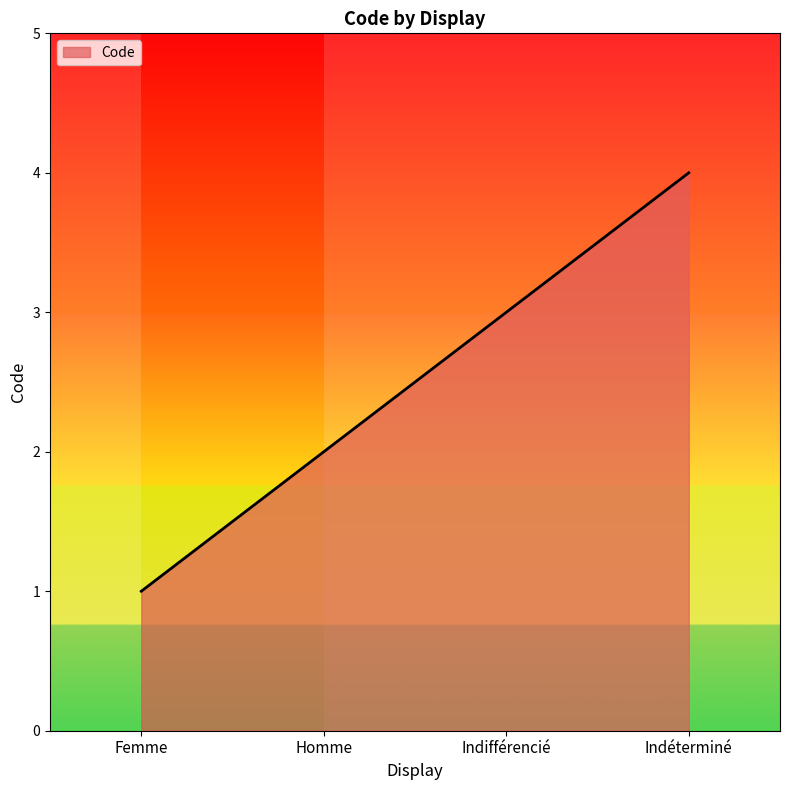

What is the smallest value displayed?

1